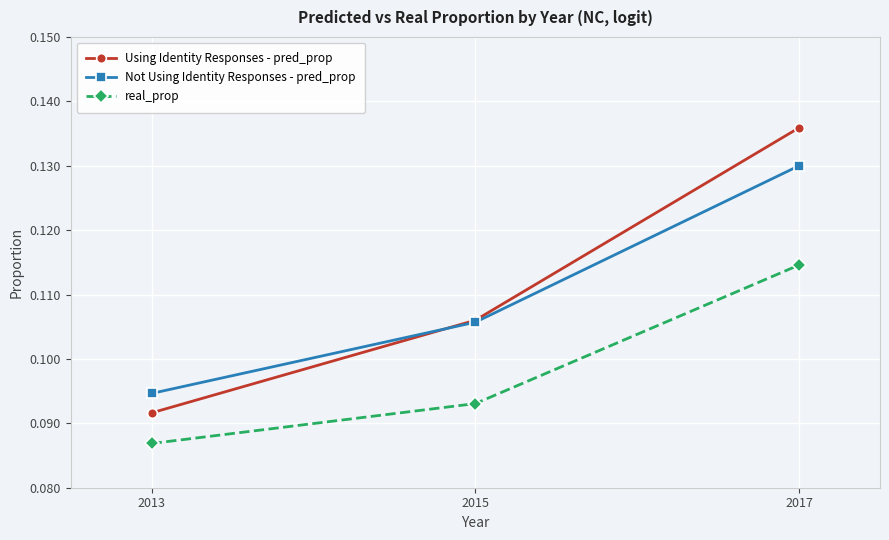

The Using Identity Responses - pred_prop series shows 0.0 at 2015. True or false?

False